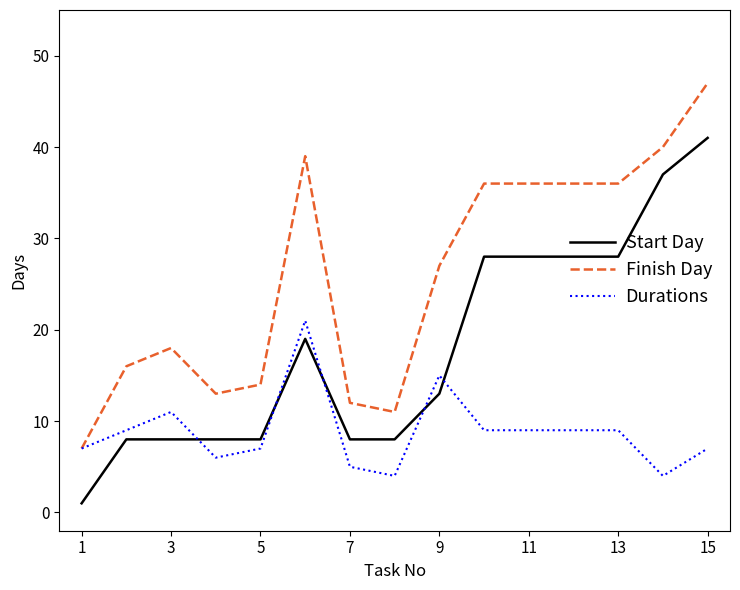

Which series ends up on top after the final intersection of Start Day and Durations?

Start Day